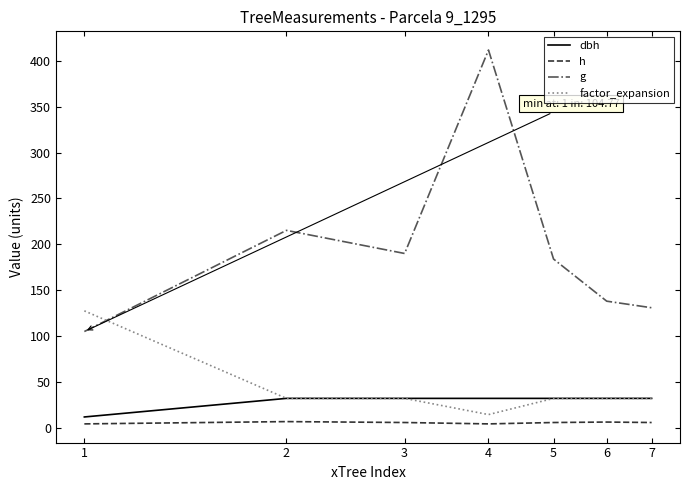

True or false: h and g intersect in this chart.

False